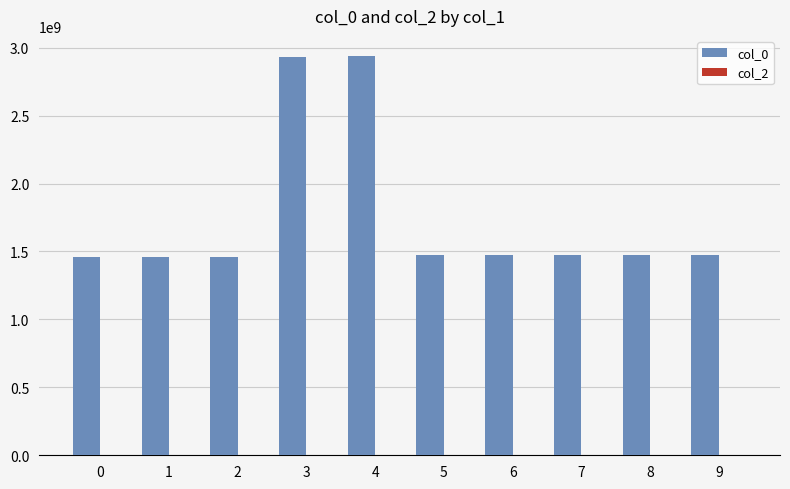

What is the ratio of the value at 0 to the value at 2?

1.0